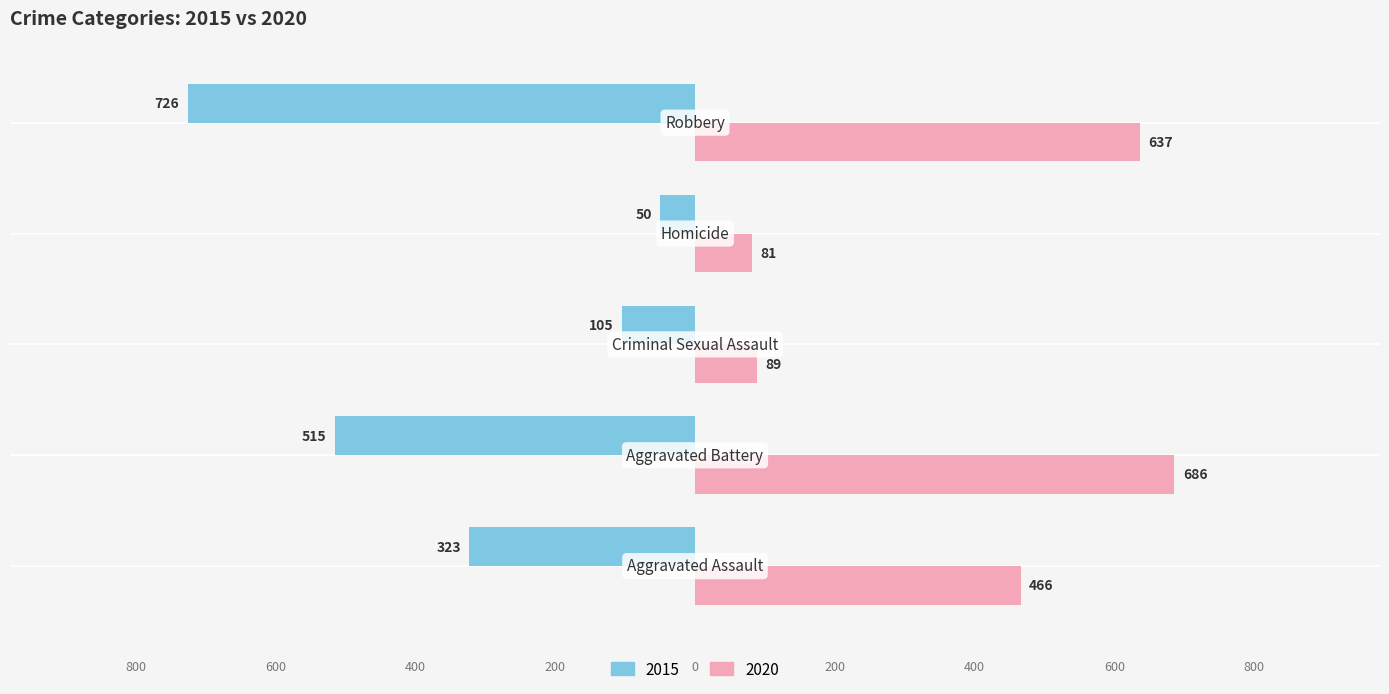

What are all the series names shown in the legend?

2015, 2020